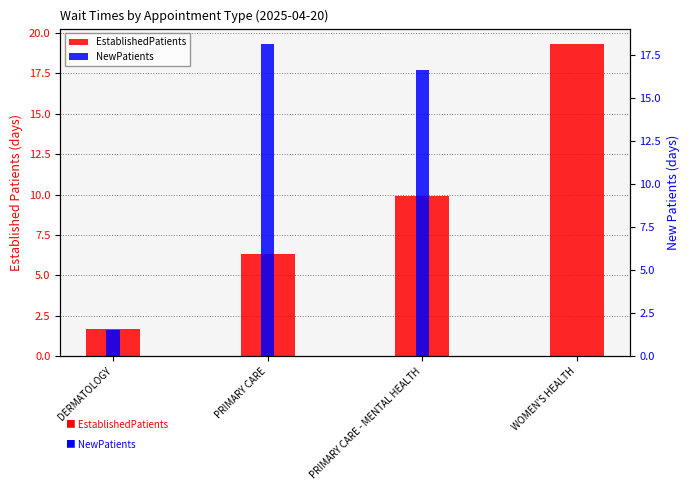

At which label does NewPatients reach its peak?

PRIMARY CARE